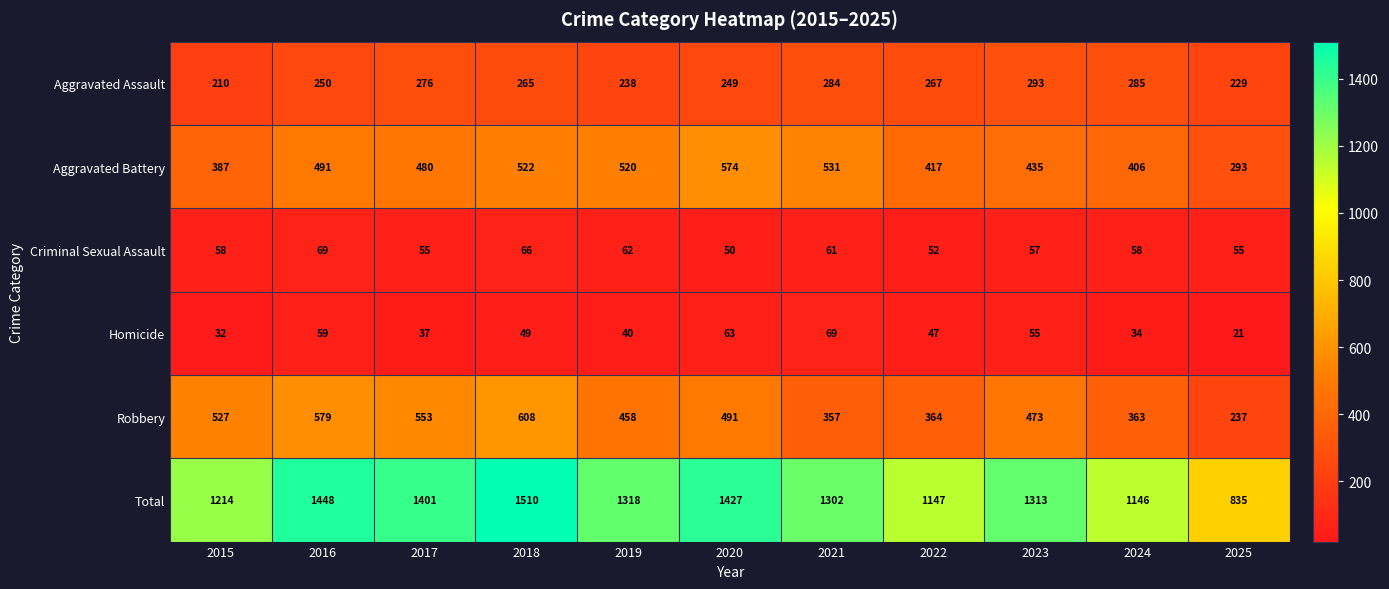

What value does the Robbery series have at 2020, to the nearest 50?

500